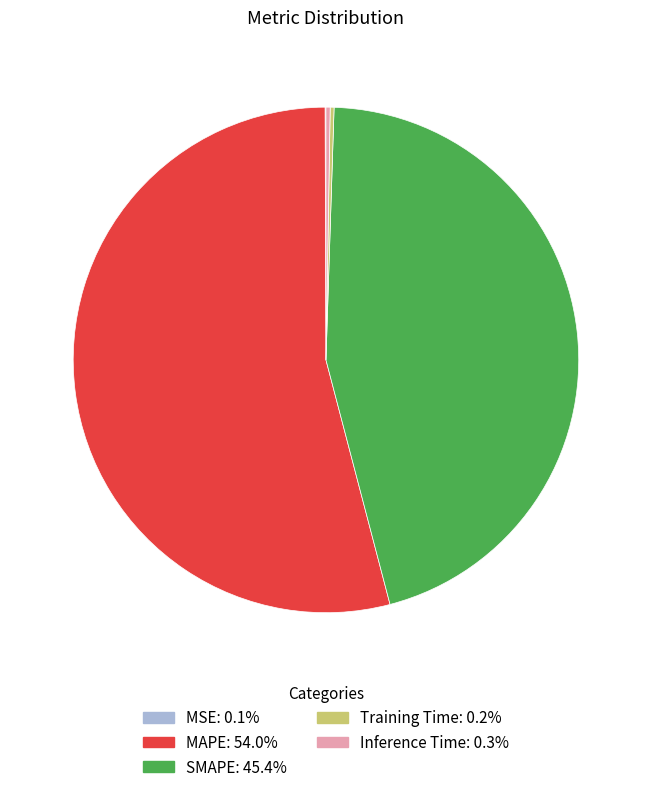

Which slice is the largest?

MAPE